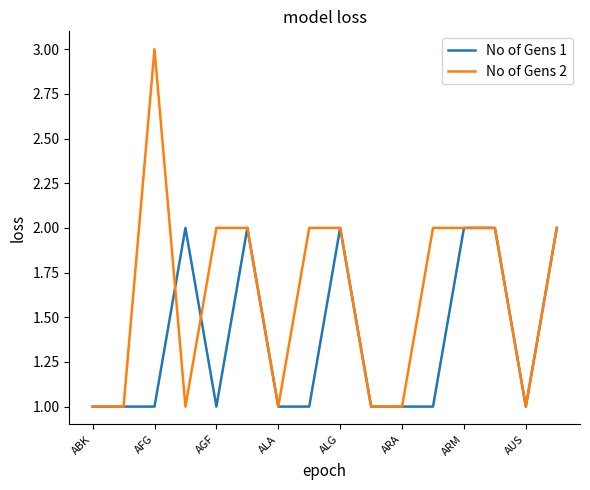

List the series in order of their overall mean, lowest first.

No of Gens 1, No of Gens 2